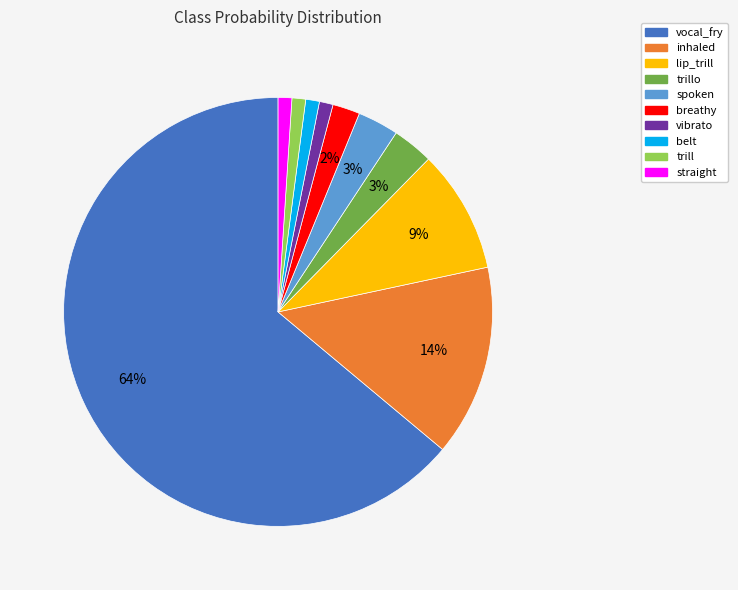

Is the sum of straight and lip_trill greater than half?

No